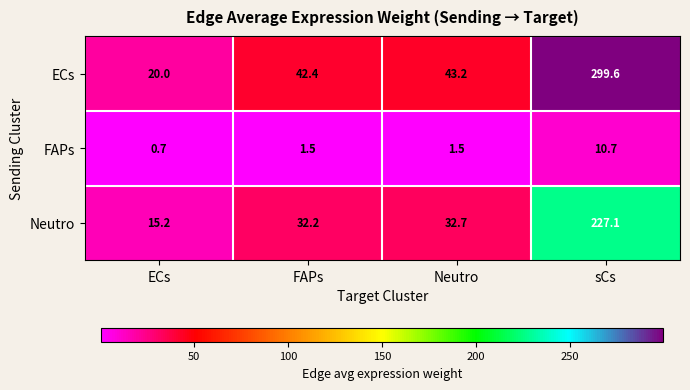

Where does the ECs series first go above 43?

Neutro